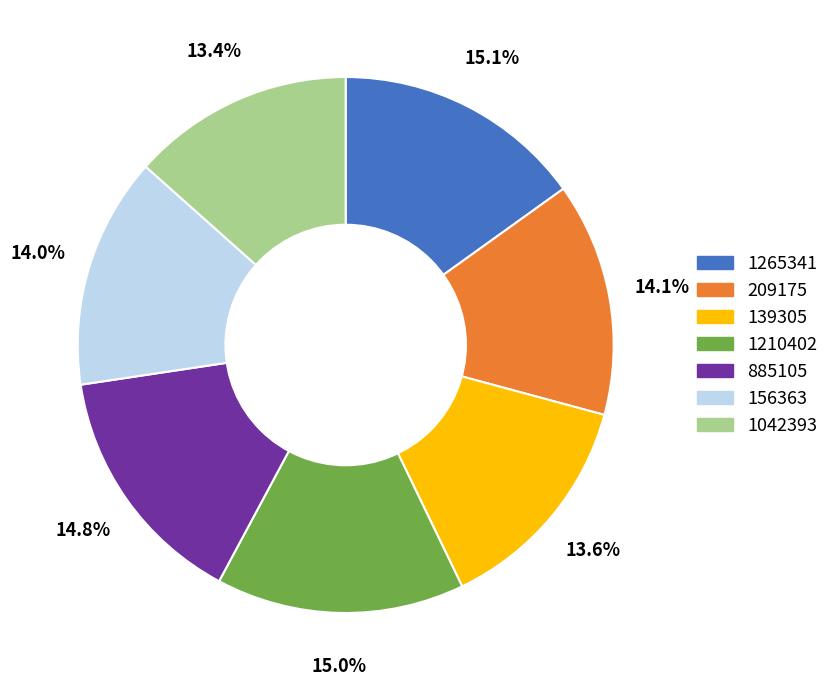

Is there a majority slice in this chart?

No